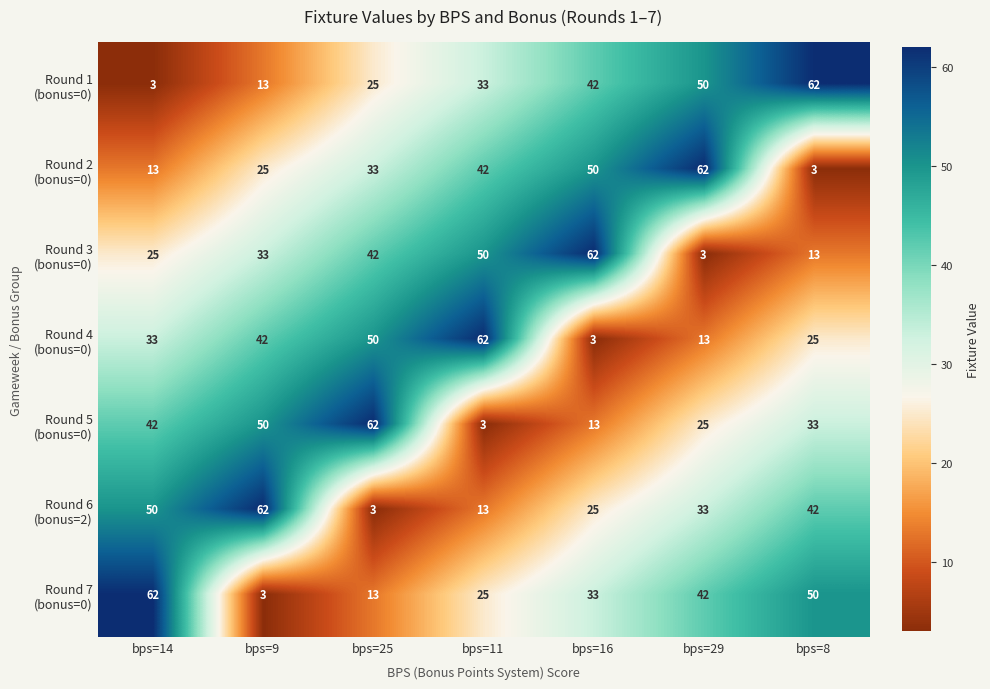

What is the difference between the highest and lowest values at bps=8?

59